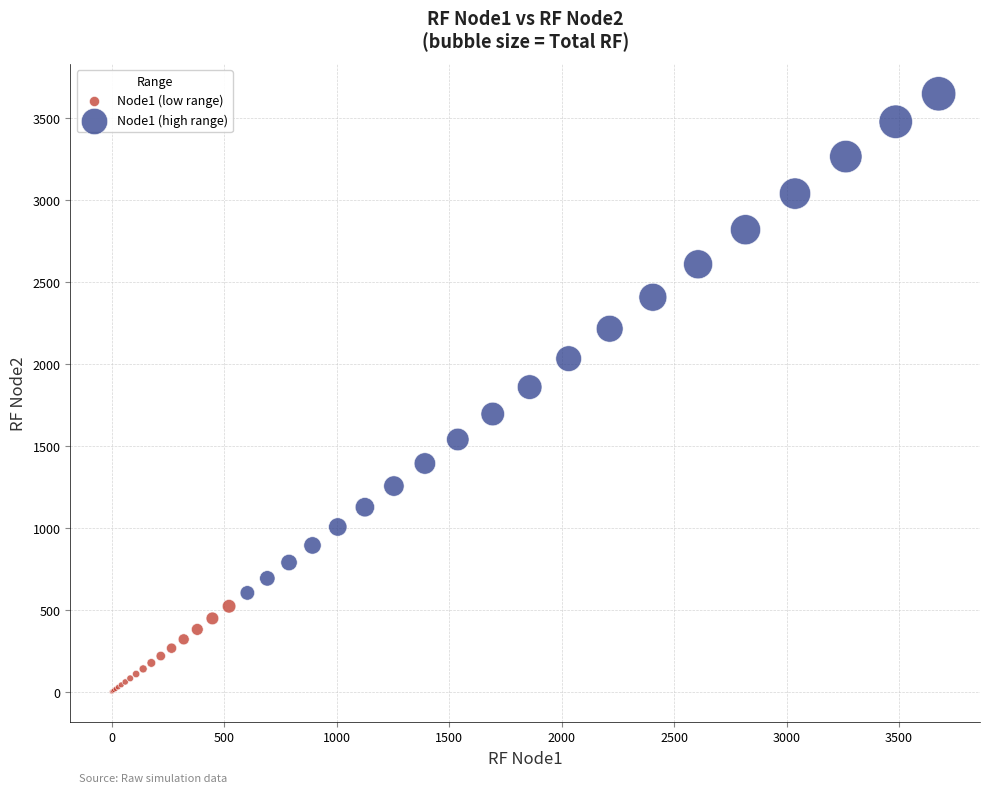

Which series reaches the minimum Y coordinate?

Node1 (low range)